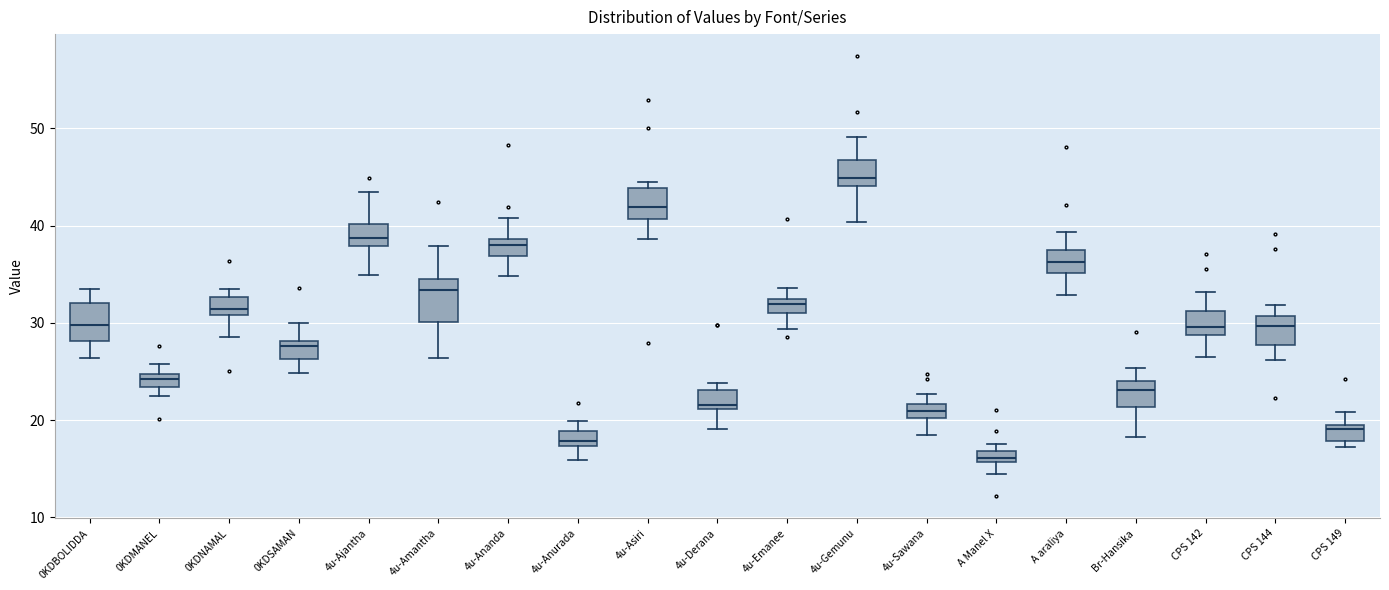

Which box's median line is the highest?

4u-Gemunu